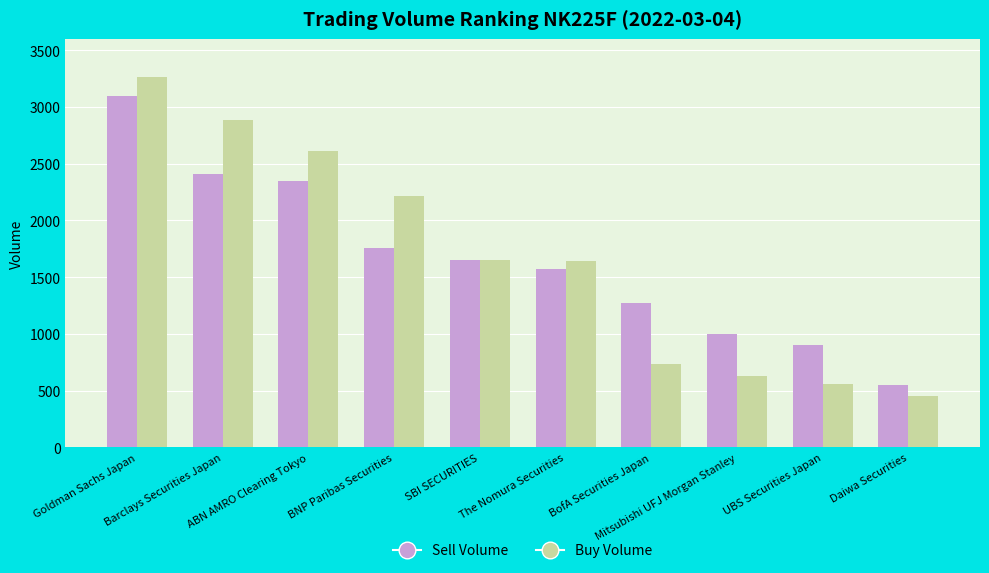

Which series changed the most between Mitsubishi UFJ Morgan Stanley and Daiwa Securities?

Sell Volume